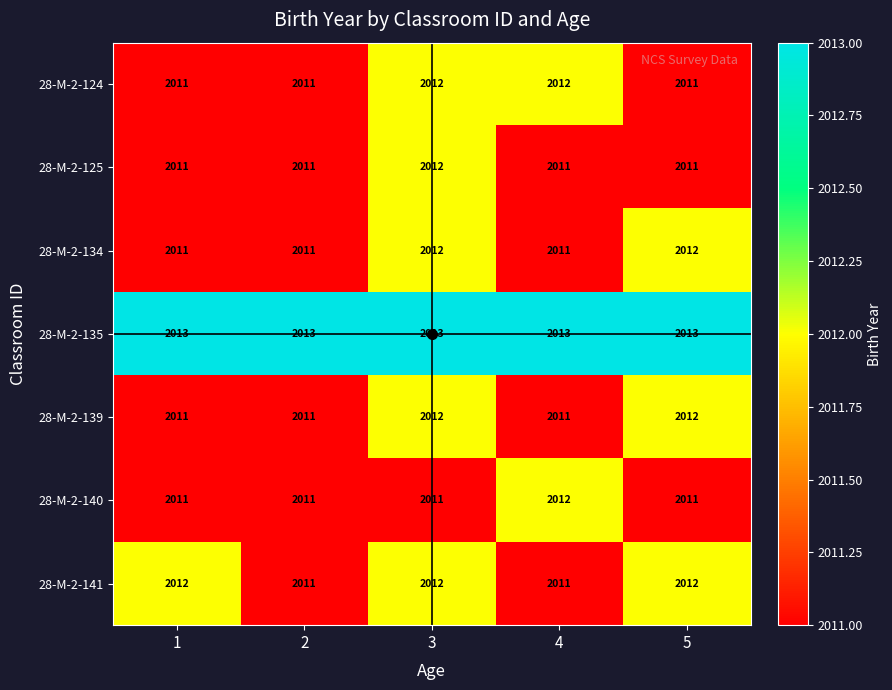

Which series has the largest total across all categories?

28-M-2-135